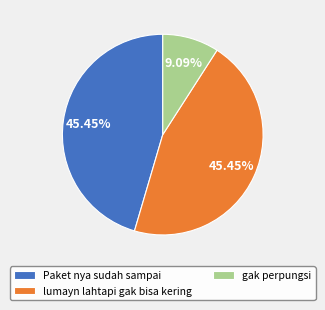

To the nearest percent, what is the combined percentage of lumayn lahtapi gak bisa kering and Paket nya sudah sampai?

91%